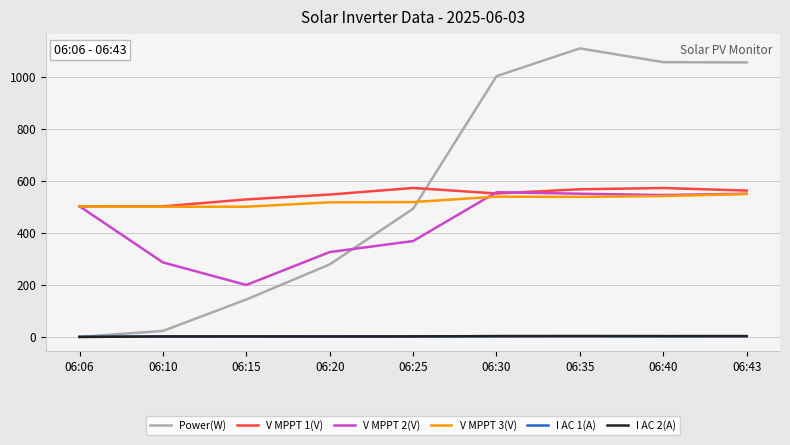

What is the average value of the V MPPT 2(V) series?

432.0